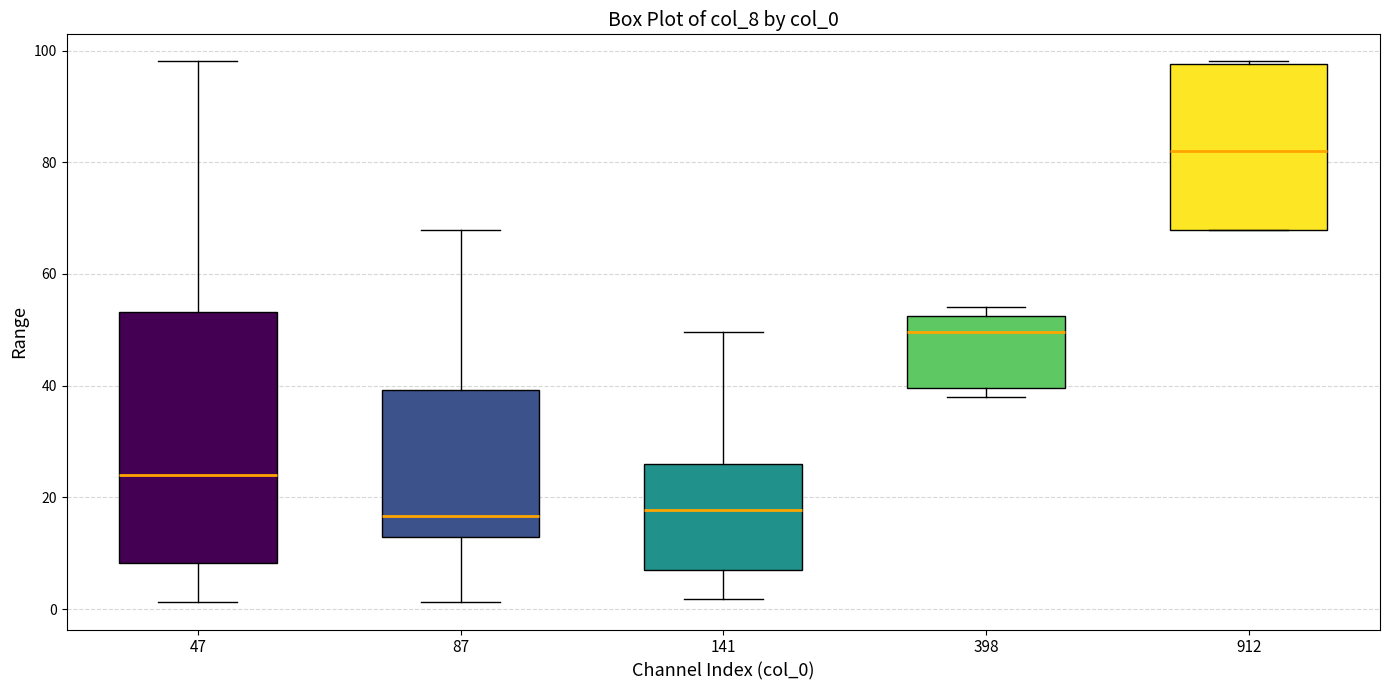

Where does the median line of the box at x = 398 sit on the y-axis? The values are not printed on the chart, so give them approximately, as read against the axis.

50